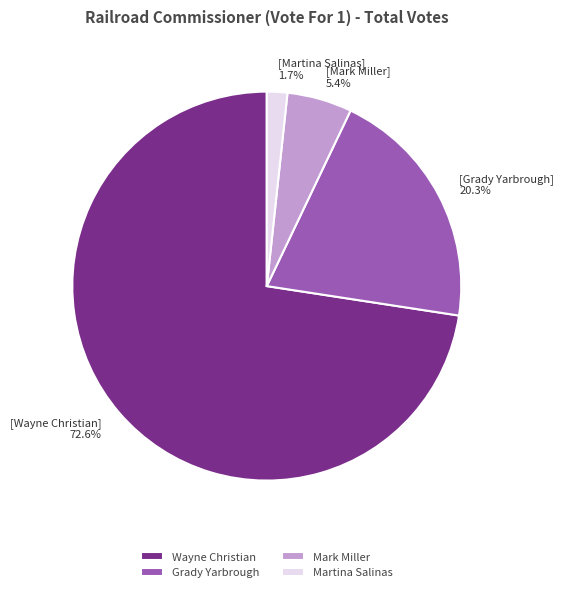

Approximately how many times larger is the value at Grady Yarbrough compared to Wayne Christian?

0.3